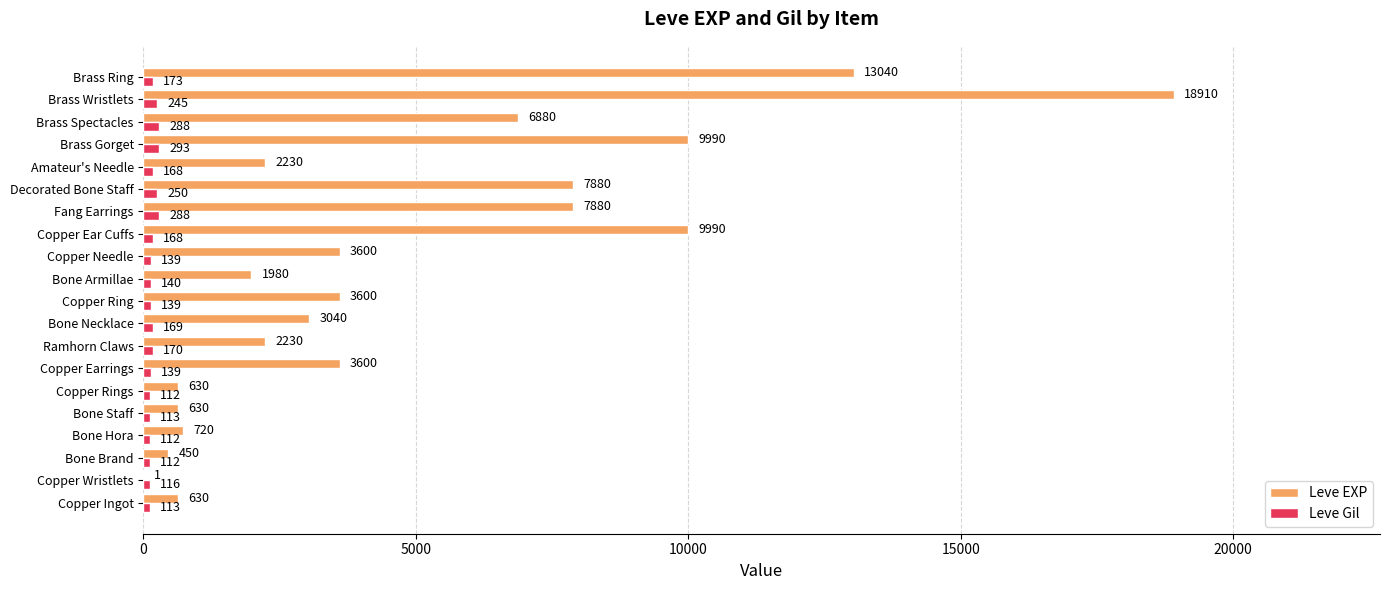

What is the sum of all Leve Gil values?

3447